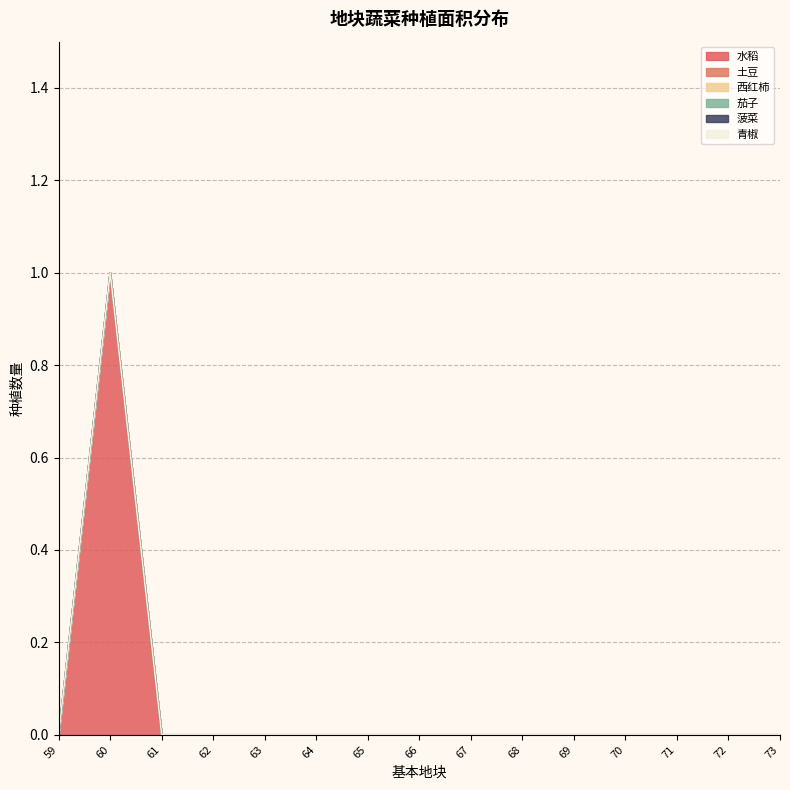

What is the greatest value displayed?

1